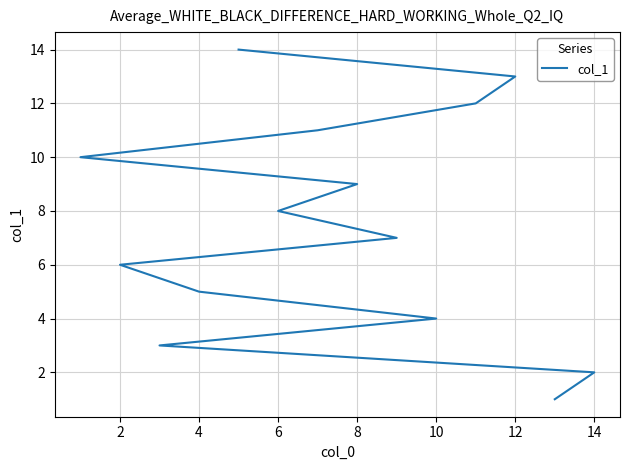

Is this an area chart (filled region under the line)?

No